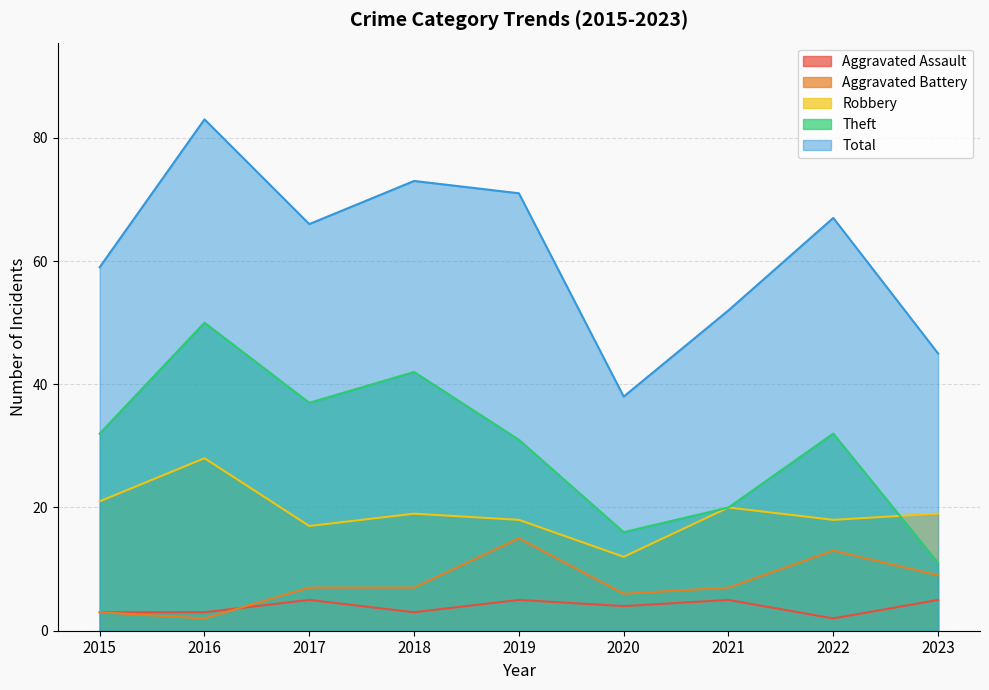

What is the value of the Theft point at the 6th from the left?

16